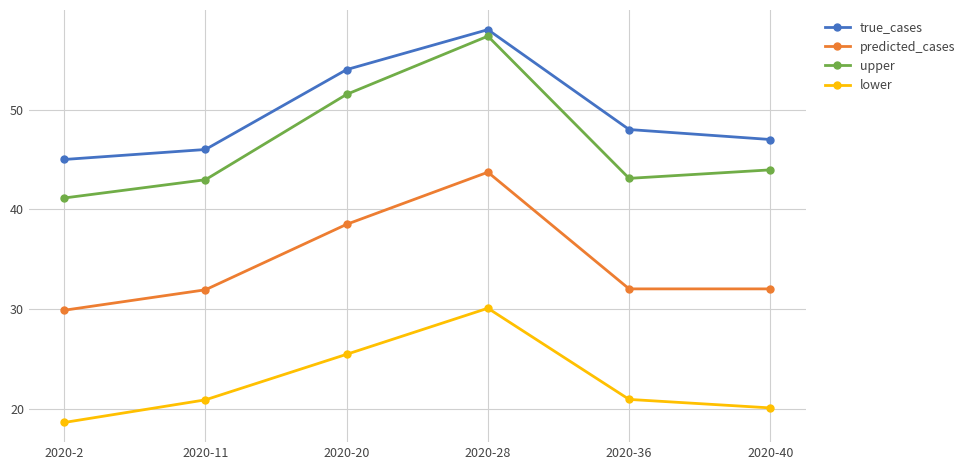

At which label is predicted_cases closest to 36?

2020-20